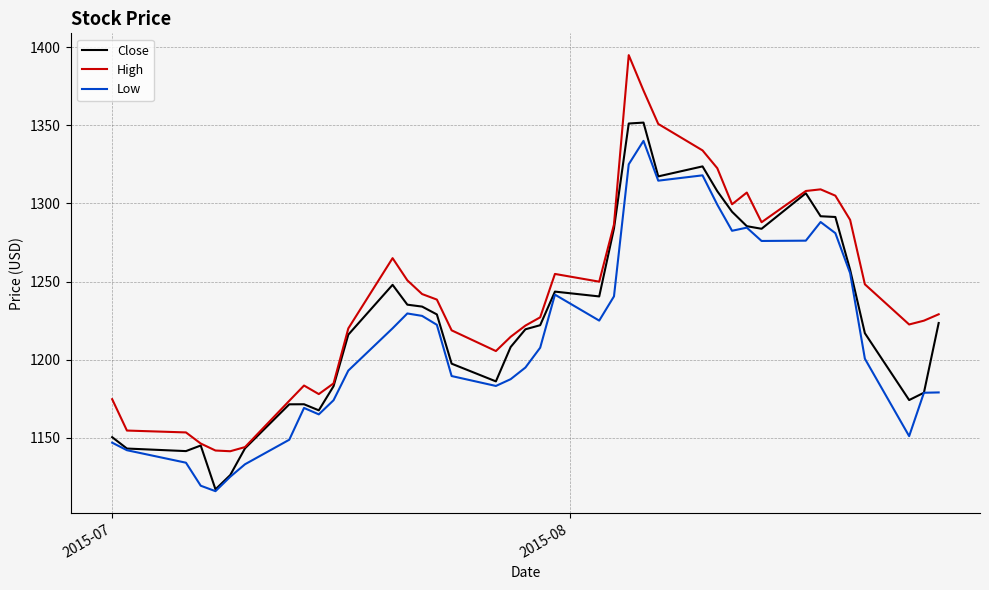

True or false: Low and High intersect in this chart.

False